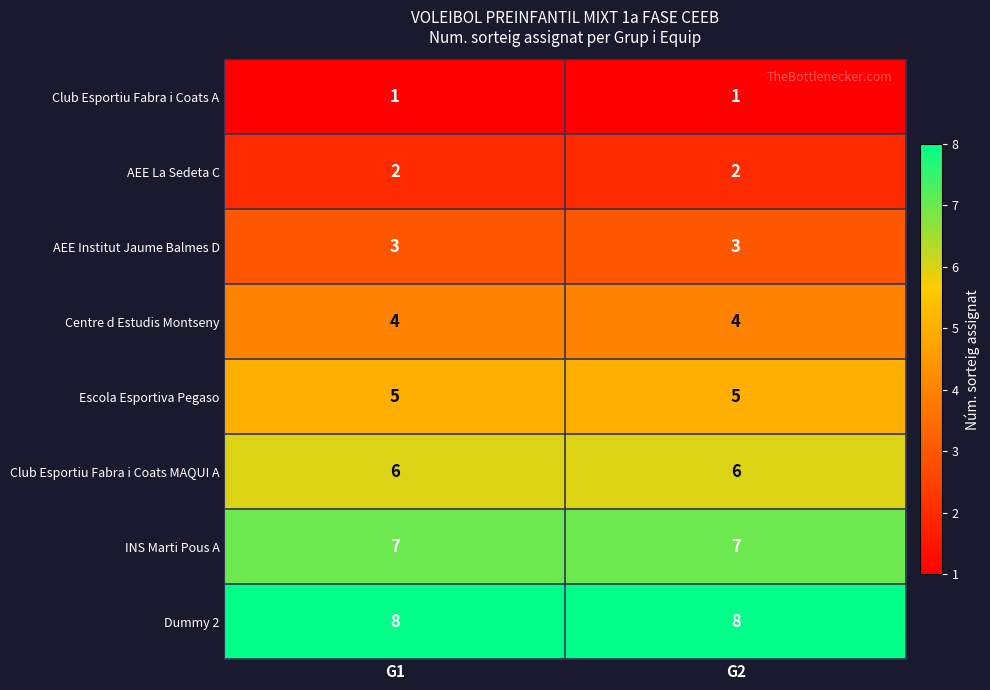

What is the approximate value of Dummy 2 at G1?

8